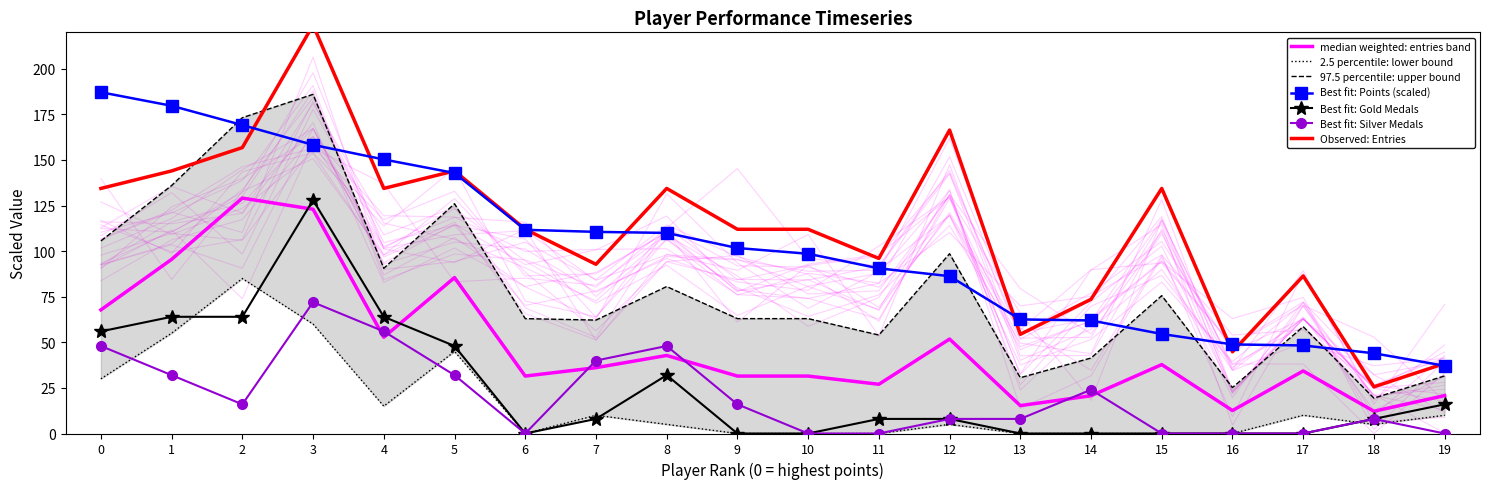

Reading right to left, extract all data points from this chart.

Points: 37.1	44.0	48.3	48.9	54.6	62.0	62.6	86.3	90.6	98.6	101.7	110.0	110.6	111.7	142.9	150.3	158.3	169.1	179.7	187.1
Medals: 10.0	5.0	10.0	0.0	0.0	0.0	0.0	5.0	0.0	0.0	0.0	5.0	10.0	0.0	45.0	15.0	60.0	85.0	55.0	30.0
Entries: 38.4	25.6	86.4	44.8	134.4	73.6	54.4	166.4	96.0	112.0	112.0	134.4	92.8	112.0	144.0	134.4	224.0	156.8	144.0	134.4
Gold_Medals: 16.0	8.0	0.0	0.0	0.0	0.0	0.0	8.0	8.0	0.0	0.0	32.0	8.0	0.0	48.0	64.0	128.0	64.0	64.0	56.0
Silver_Medals: 0.0	8.0	0.0	0.0	0.0	24.0	8.0	8.0	0.0	0.0	16.0	48.0	40.0	0.0	32.0	56.0	72.0	16.0	32.0	48.0